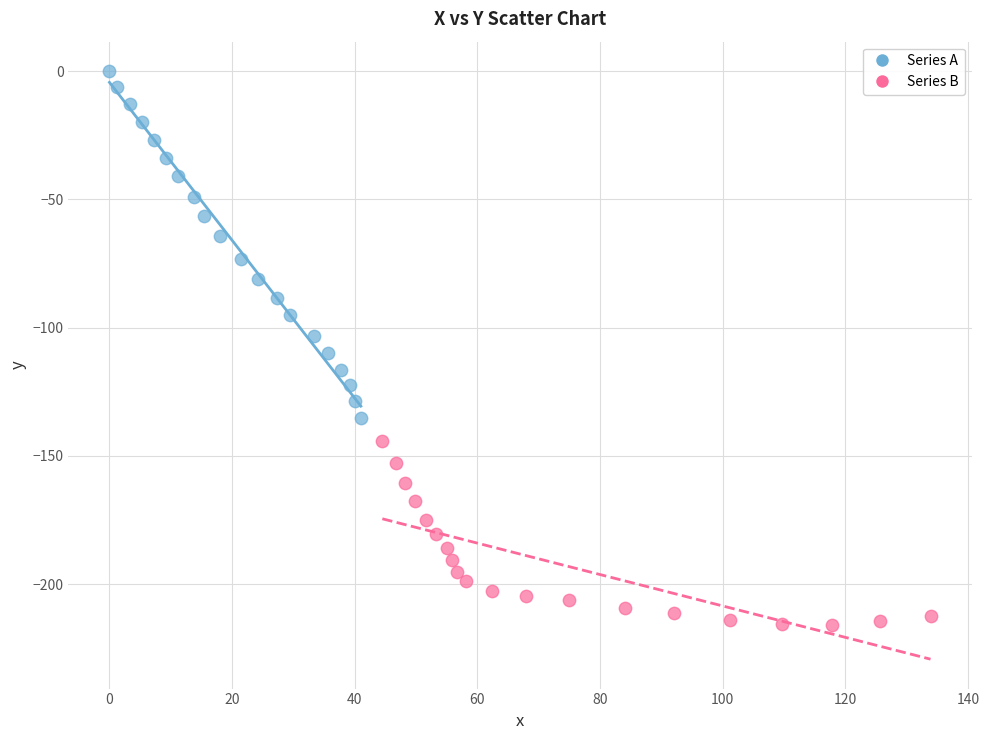

Which series has the widest spread of Y values?

Series A